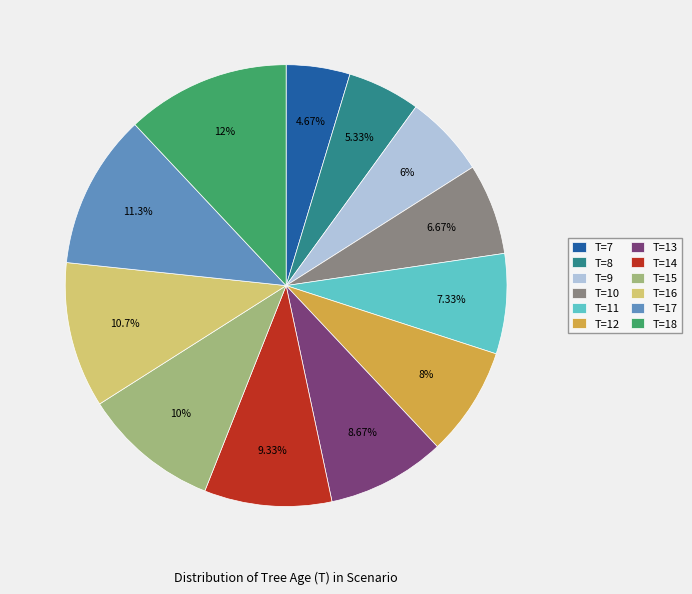

Which slice is the smallest?

T=7